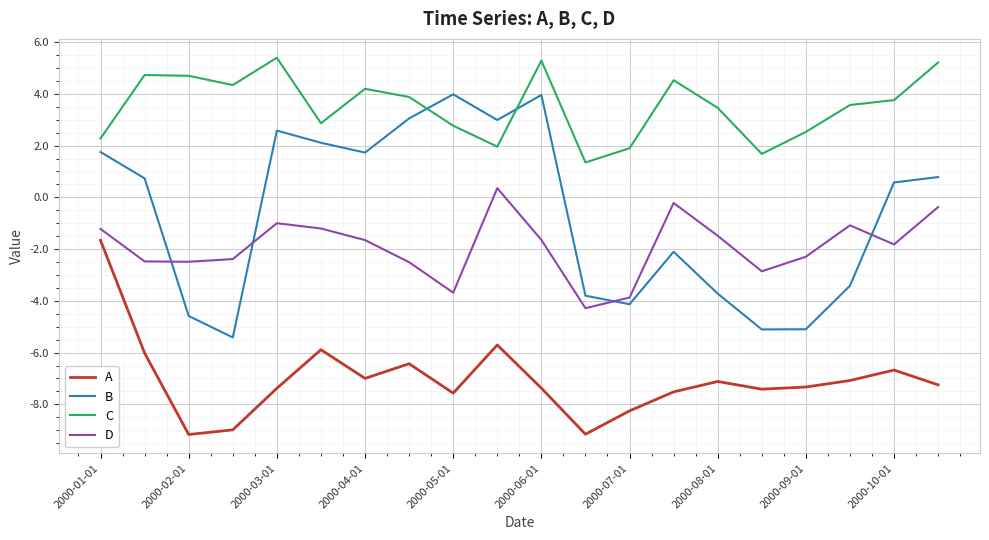

What is the difference between the maximum and minimum values in the B series?

9.4